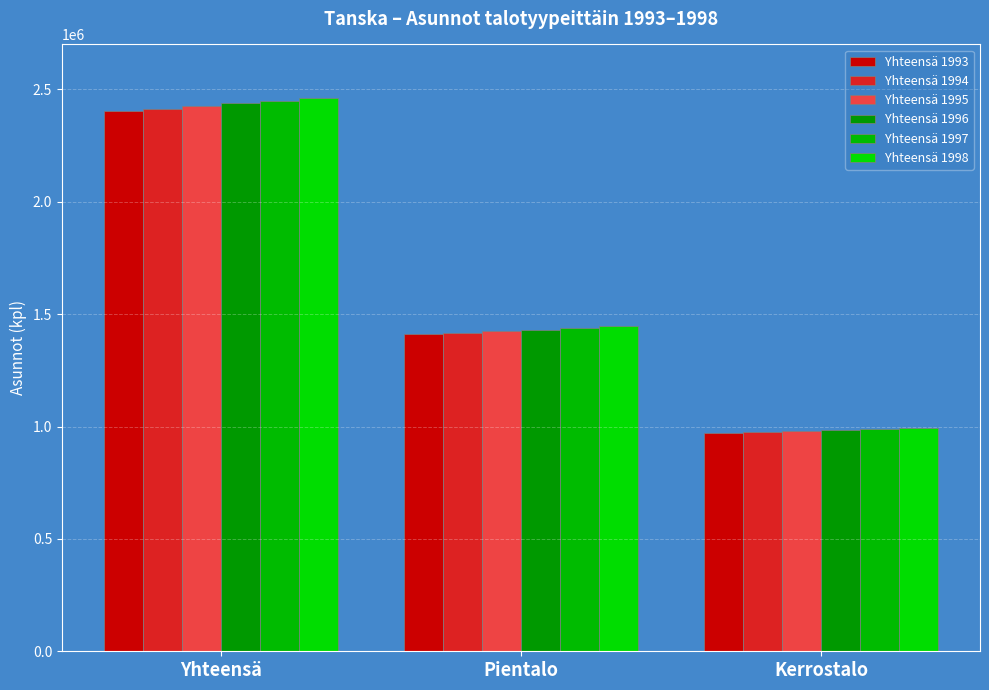

How many series are shown in this chart?

6